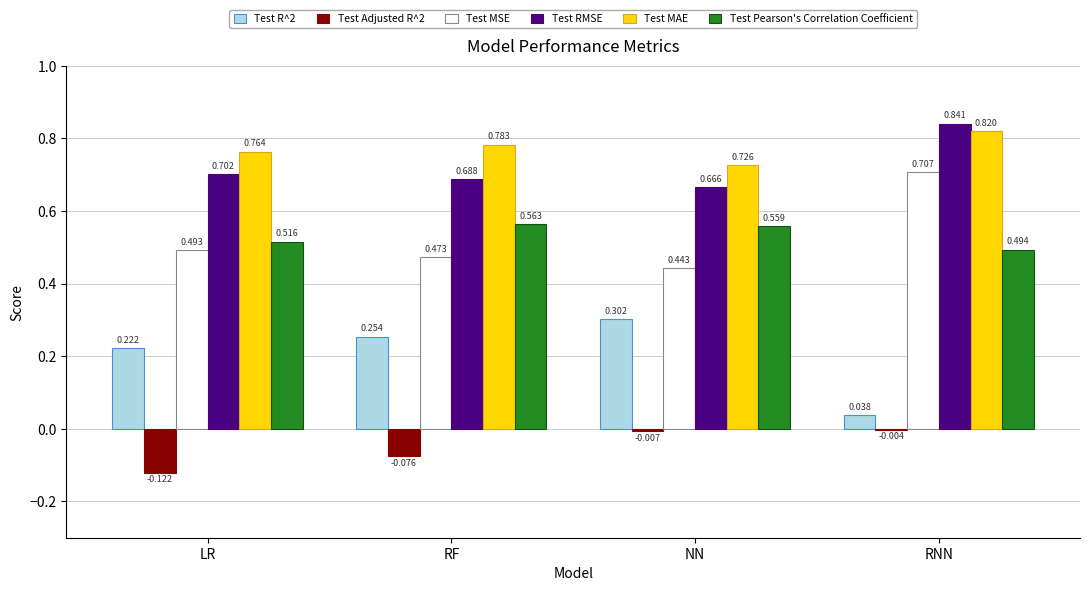

Is it true that Test MSE equals 0.7 at RNN?

True